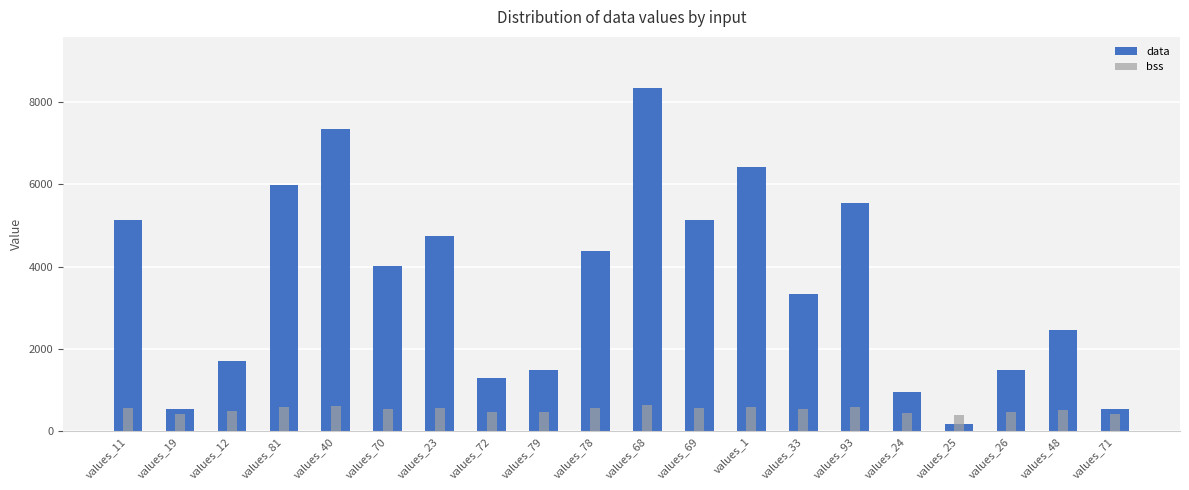

Read the data value at values_25.

176